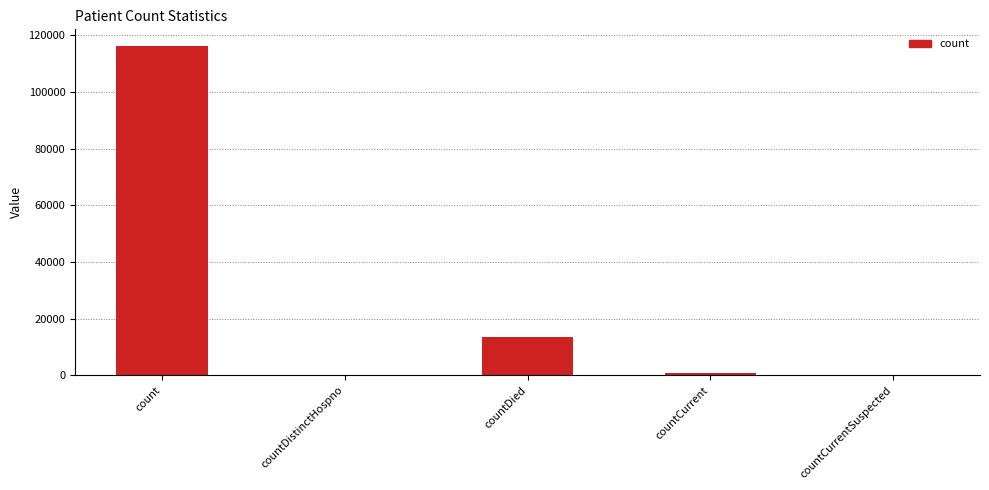

Where is the data nearest to the value 58125?

countDied